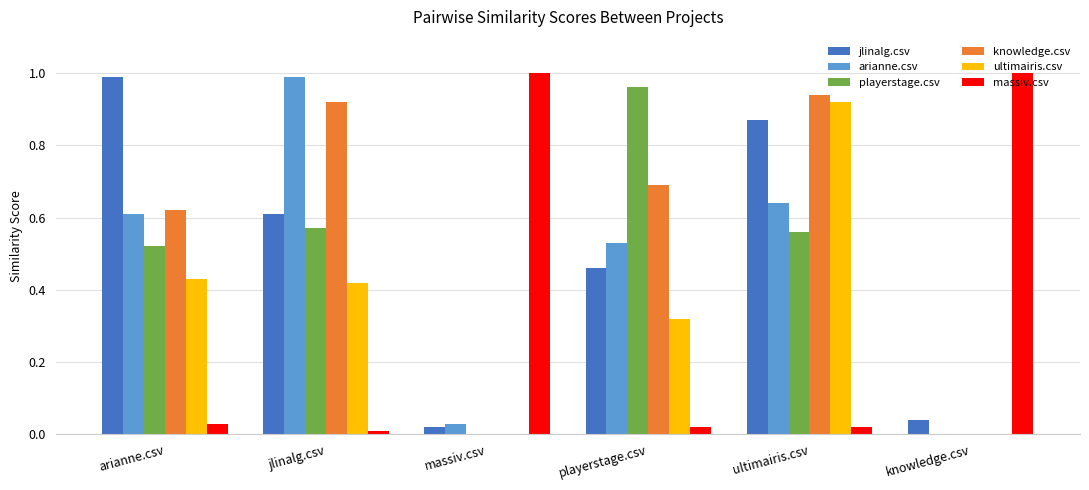

At which category is the sum across all series the highest?

ultimairis.csv